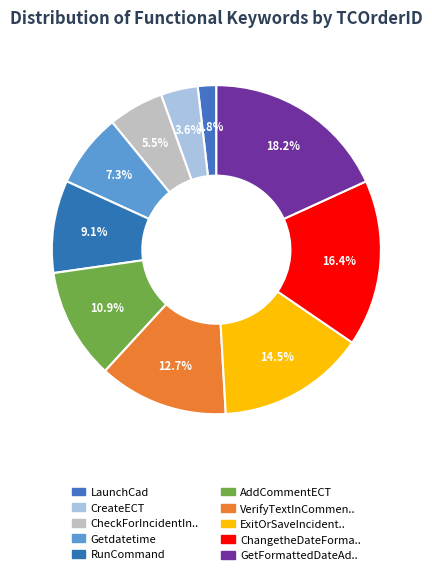

True or false: Getdatetime accounts for 7% of the total.

True